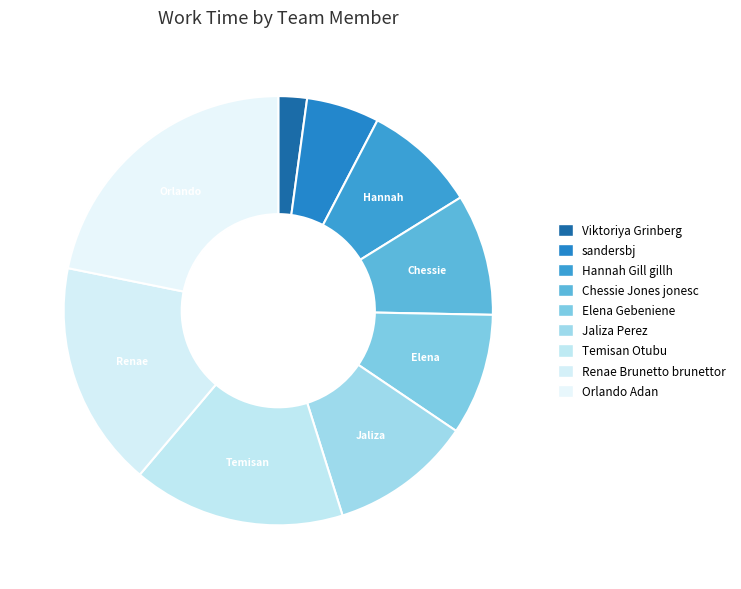

Which category has the smallest portion of the pie?

Viktoriya Grinberg